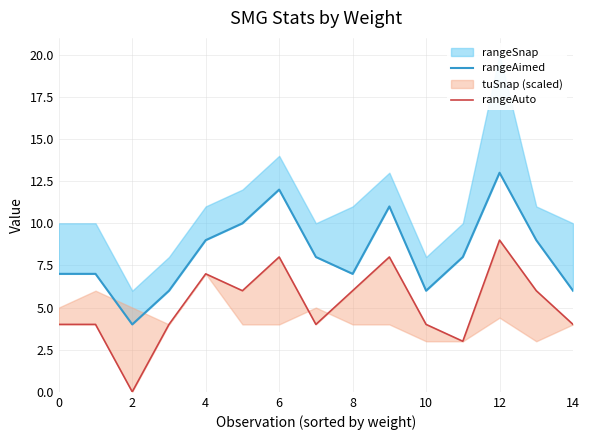

Reading left to right, extract all data points from this chart.

rangeAimed: 7	7	4	6	9	10	12	8	7	11	6	8	13	9	6
rangeAuto: 4	4	0	4	7	6	8	4	6	8	4	3	9	6	4